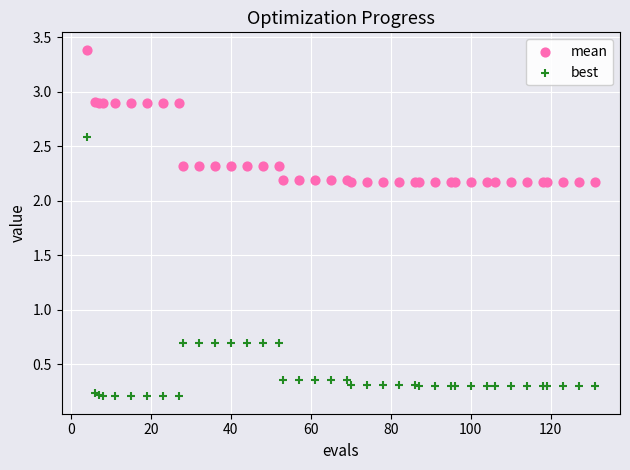

Which series has the largest Y range (max minus min)?

best